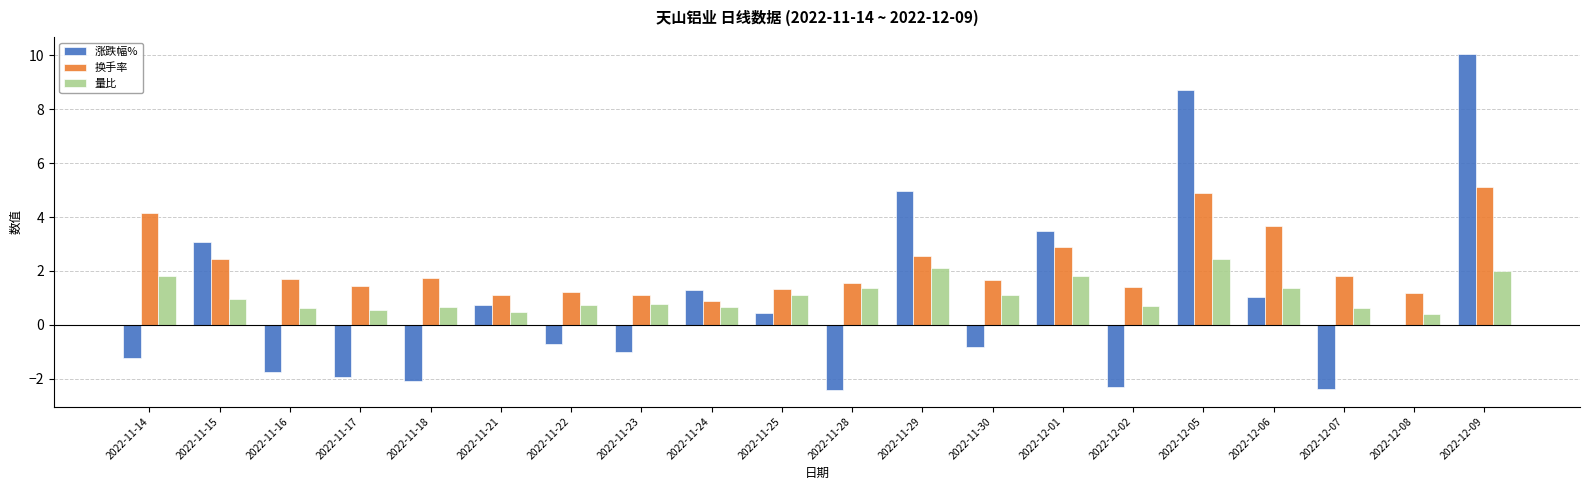

Which series has the widest spread of values?

涨跌幅%